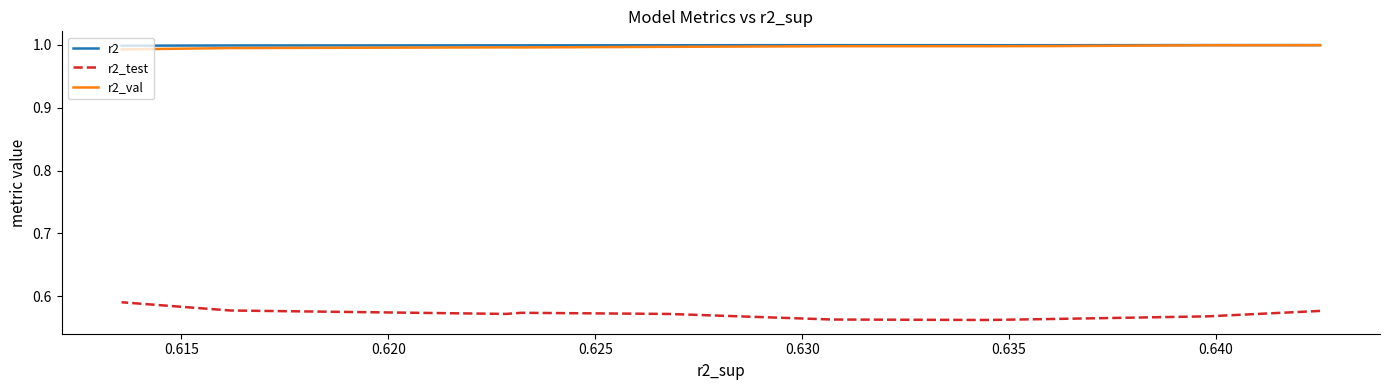

What is the approximate value of r2 at 0.620?

1.0